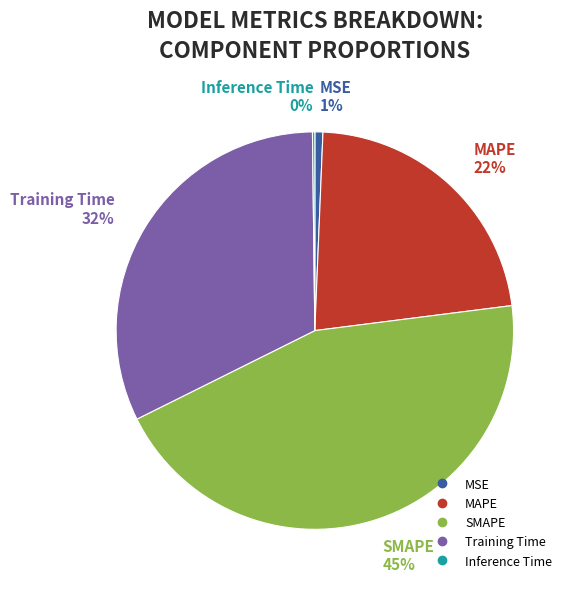

What is the largest slice in the pie chart?

SMAPE